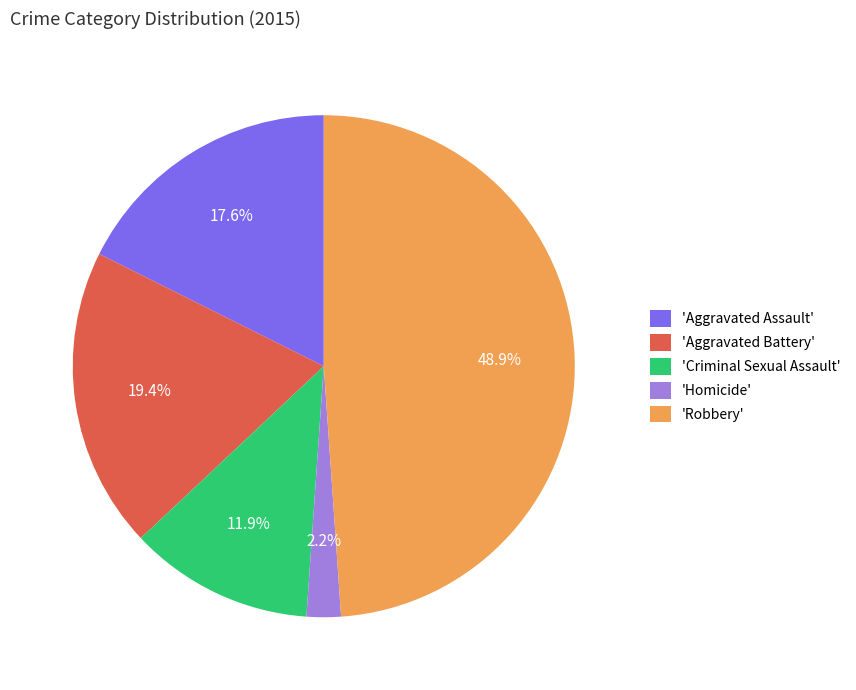

What is the largest slice in the pie chart?

'Robbery'